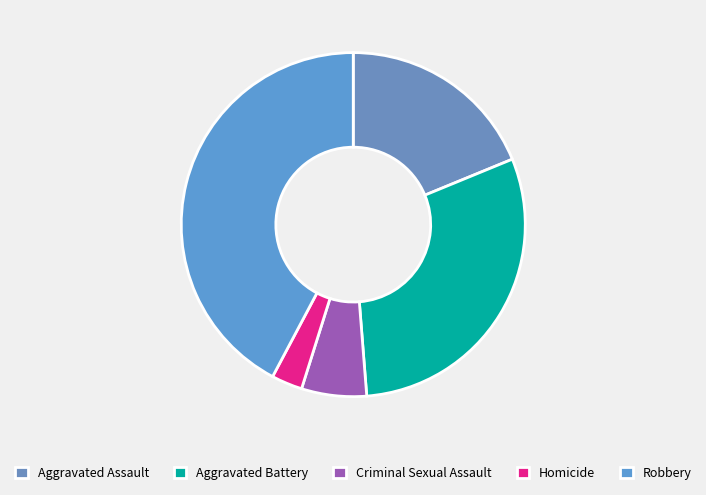

Combined, do Robbery and Aggravated Assault account for over 50%?

Yes